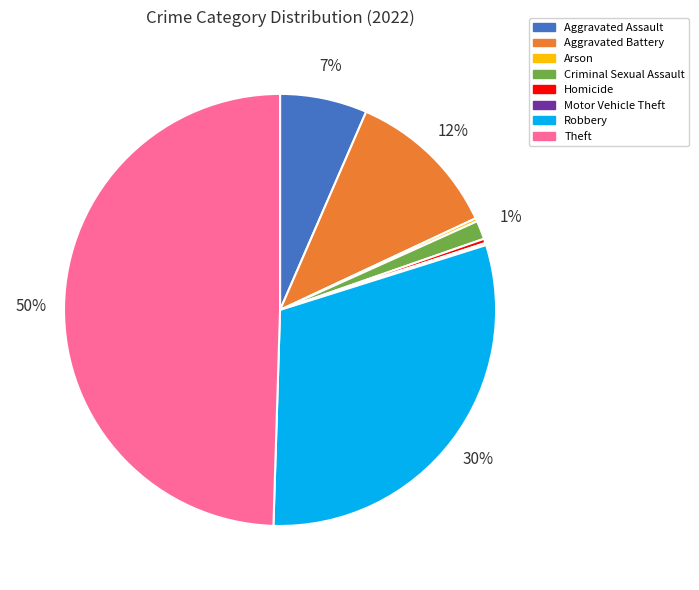

Does Robbery account for over 50% of the chart?

No